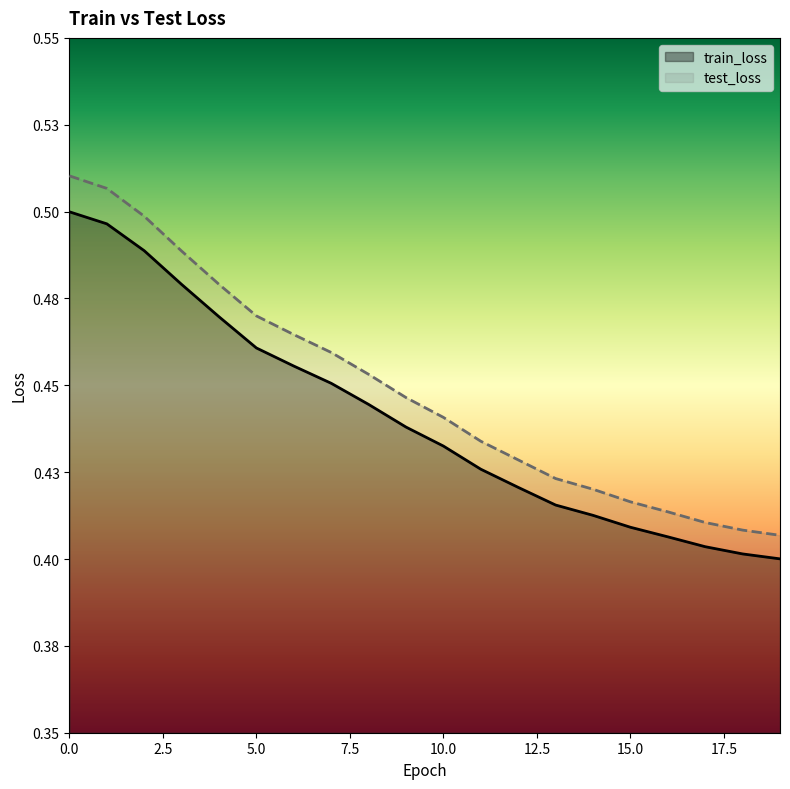

True or false: train_loss and test_loss cross at least once.

False